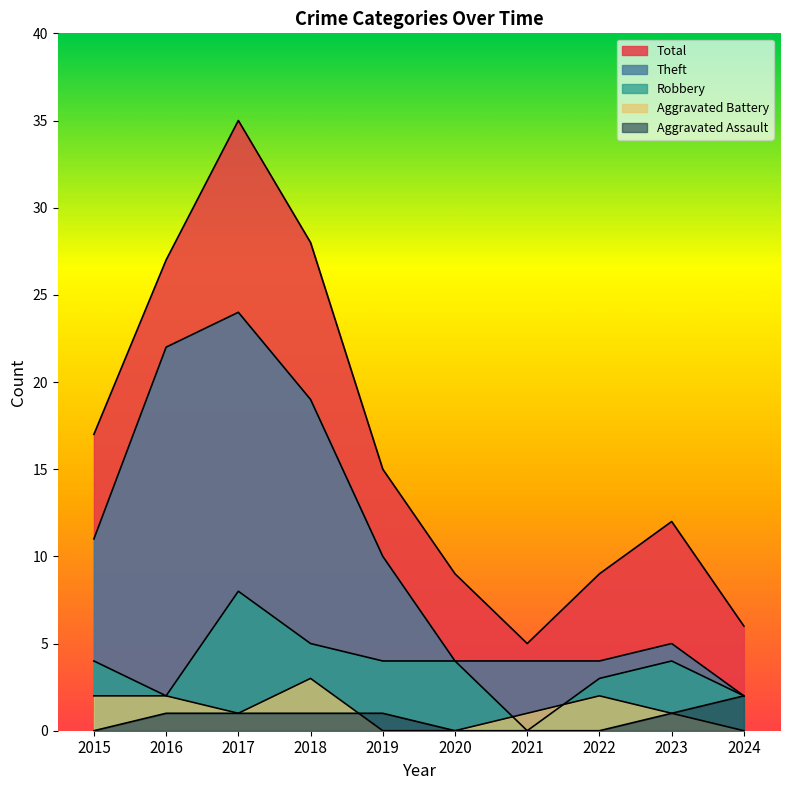

How many lines are shown in the chart?

5